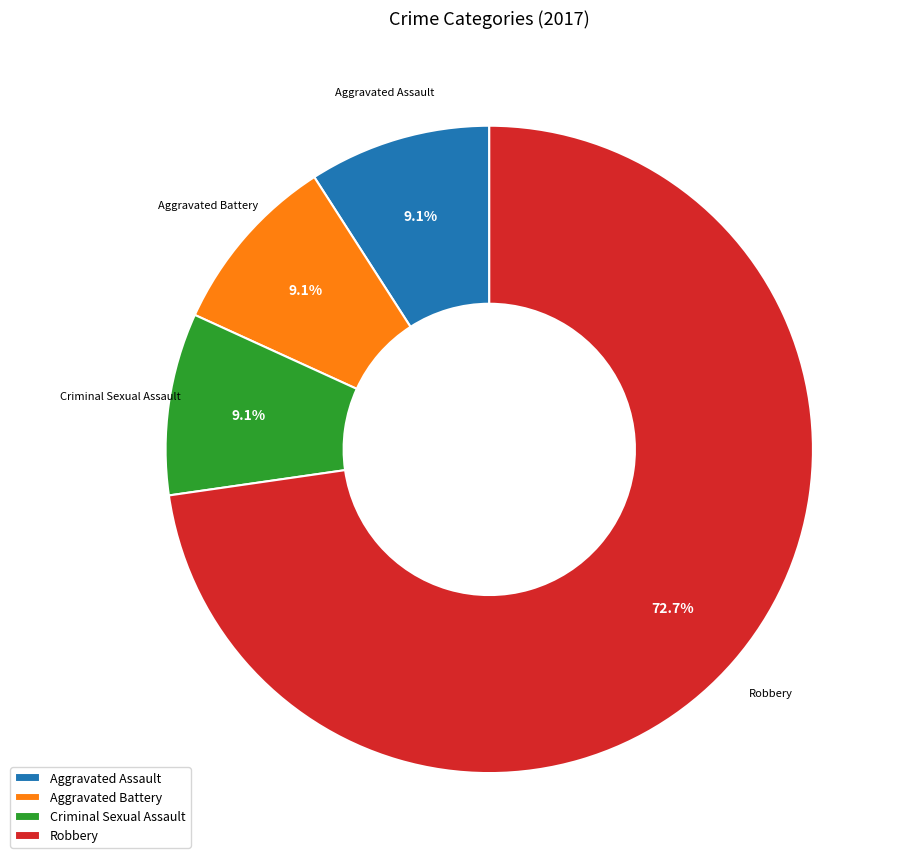

What is the ratio of the value at Aggravated Battery to the value at Criminal Sexual Assault?

1.0